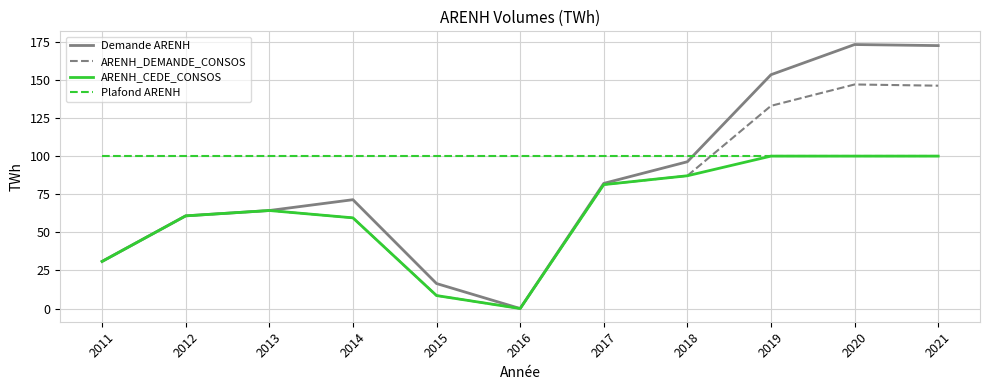

True or false: ARENH_DEMANDE_CONSOS has a value of 43.9 at 2017.

False